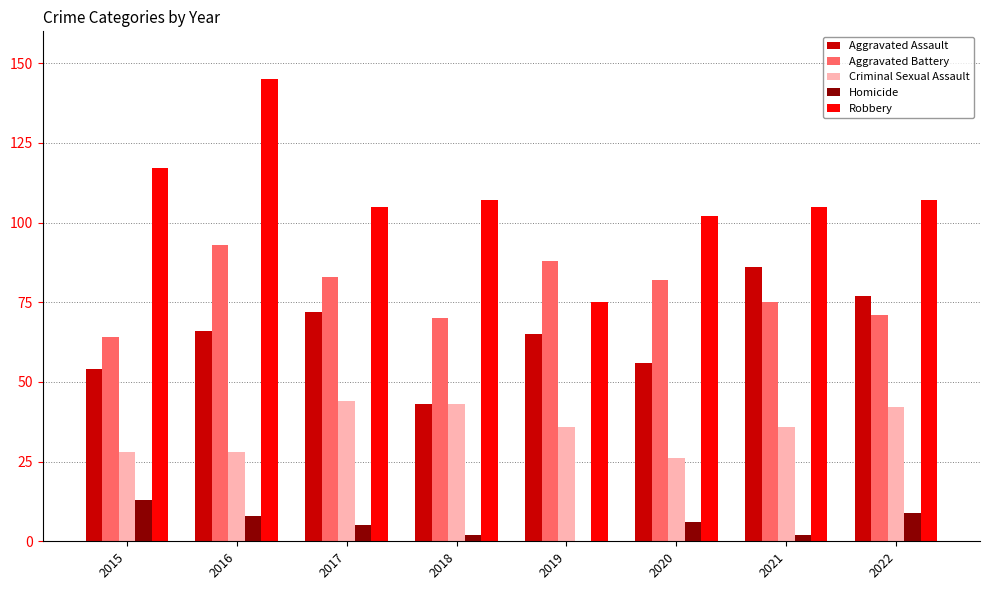

What is the sum of the Robbery values at 2015 and 2016?

262